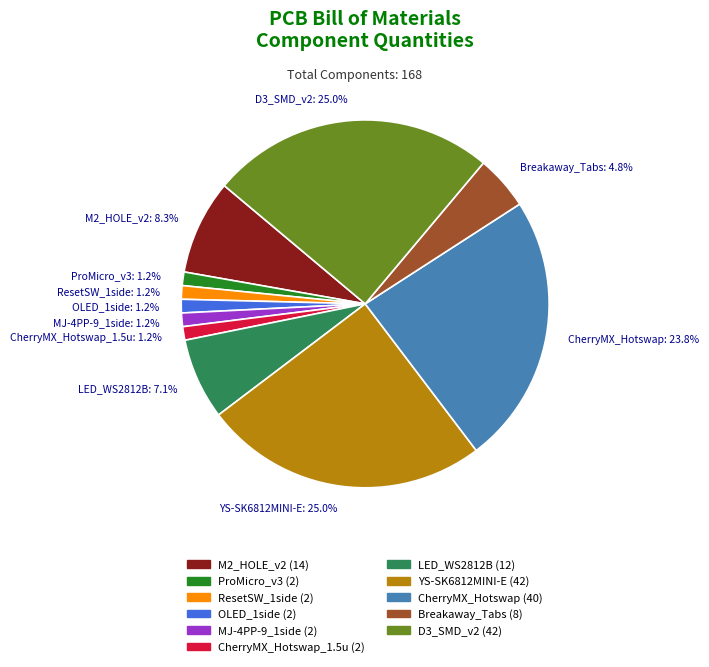

Is YS-SK6812MINI-E: 25.0% the majority of the pie?

No